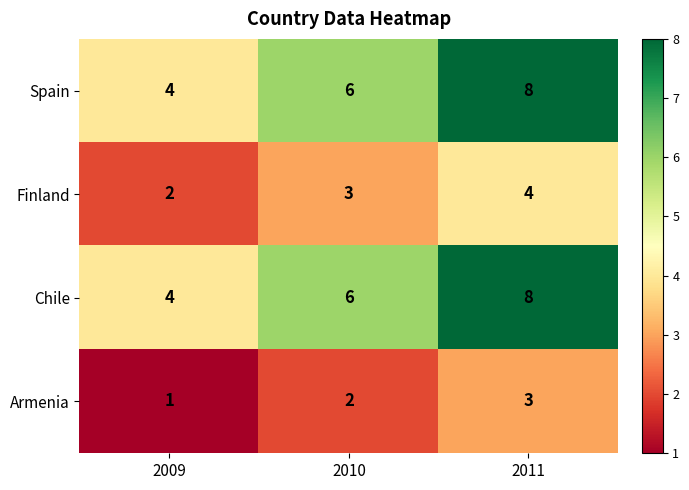

Rank the categories by Finland value from highest to lowest.

2011, 2010, 2009